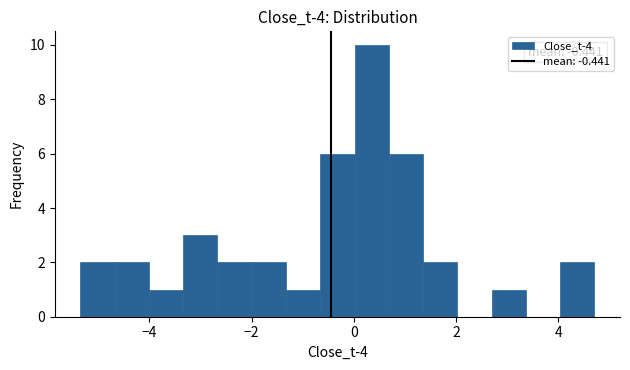

Around what value on the x-axis is the tallest bar? Give the approximate position of its centre, as read against the axis.

0.4